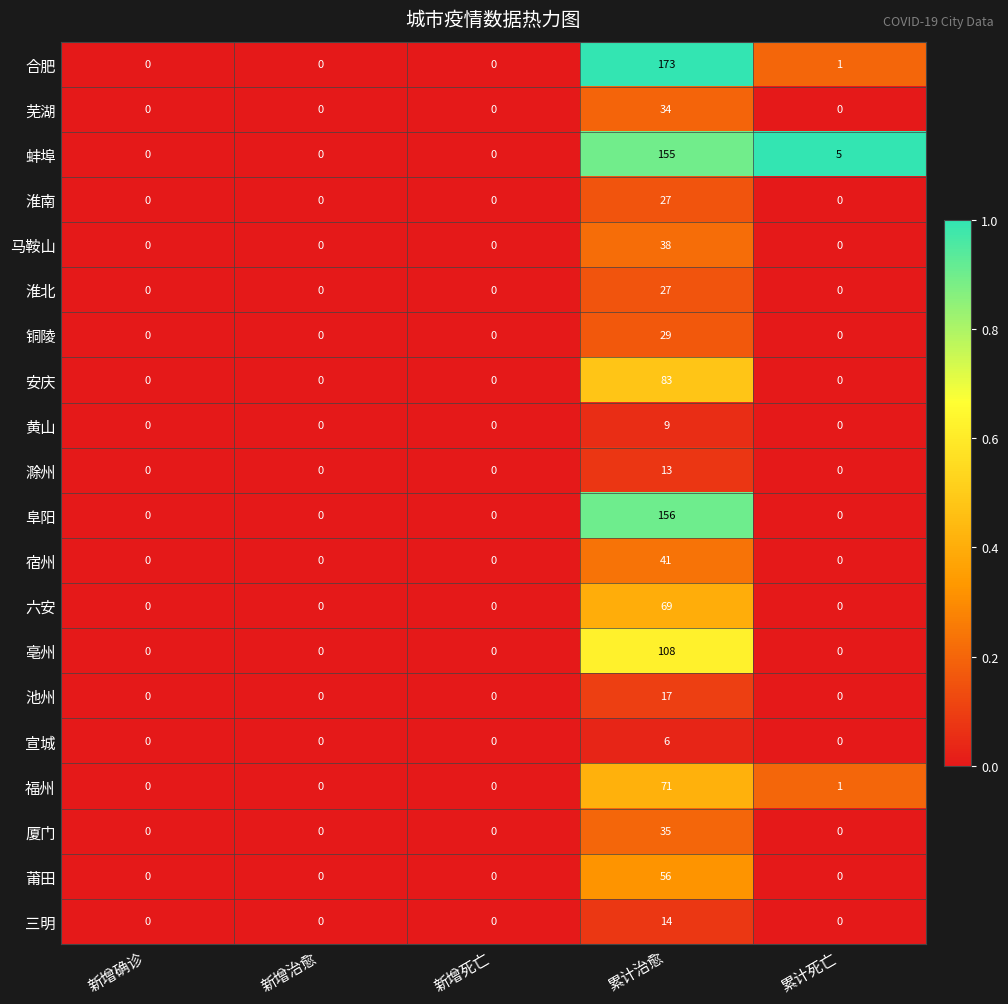

Is it true that 滁州 equals 0 at 累计死亡?

True